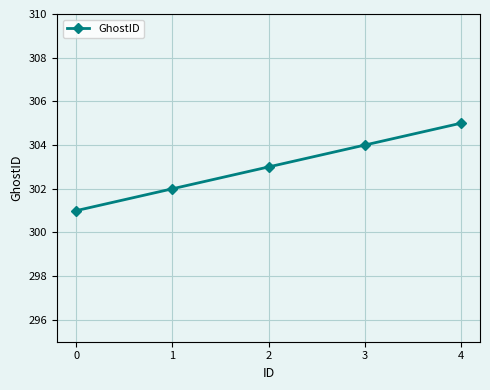

True or false: the data shows 198 at 3.

False